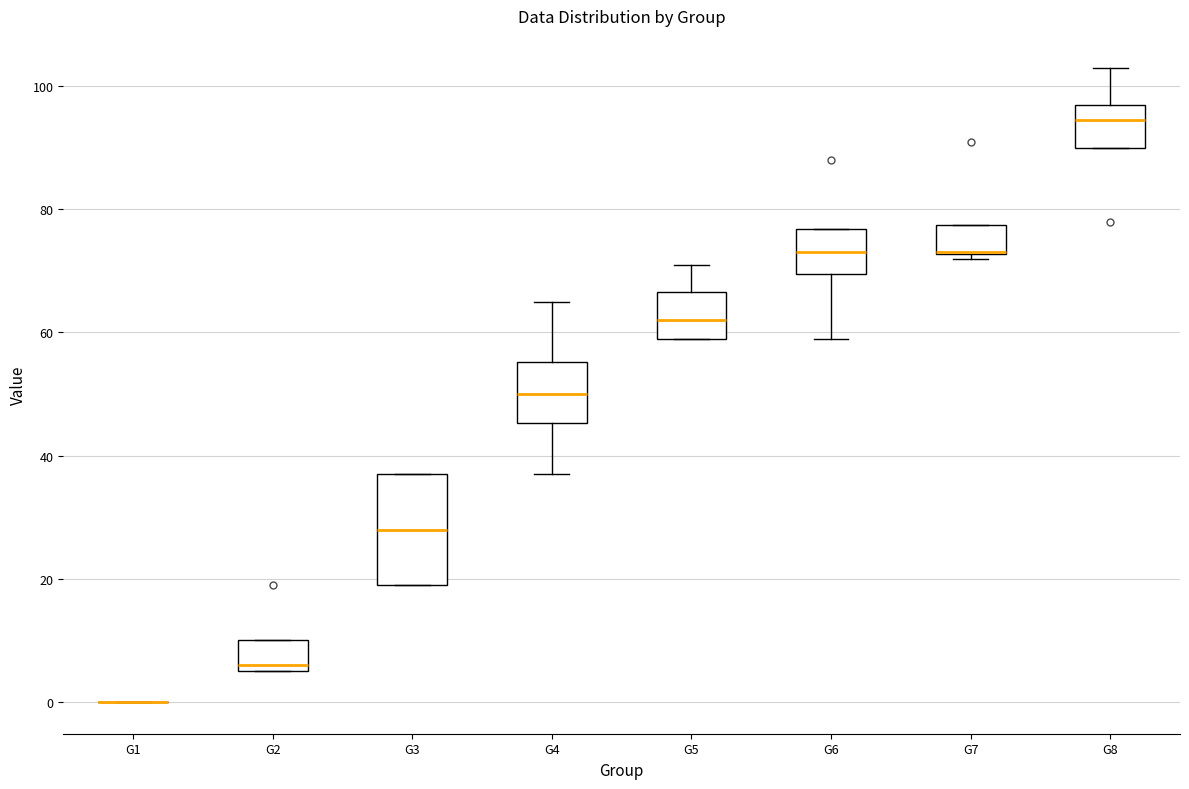

Reading left to right, transcribe this box plot: for each box, give where its median line is, the range the box spans, and where its two whiskers end, as read against the y-axis. The values are not printed on the chart, so give them approximately, as read against the axis.

G1: box collapsed to a line at 0, whiskers 0 to 0
G2: median 6 (just above the box's lower edge), box 6 to 10, whiskers 6 to 10
G3: median 28, box 20 to 38, whiskers 20 to 38
G4: median 50, box 46 to 56, whiskers 38 to 66
G5: median 62, box 60 to 66, whiskers 60 to 72
G6: median 74, box 70 to 76, whiskers 60 to 76
G7: median 74 (drawn on the box's lower edge), box 72 to 78, whiskers 72 (just below the box's lower edge) to 78
G8: median 94, box 90 to 98, whiskers 90 to 104